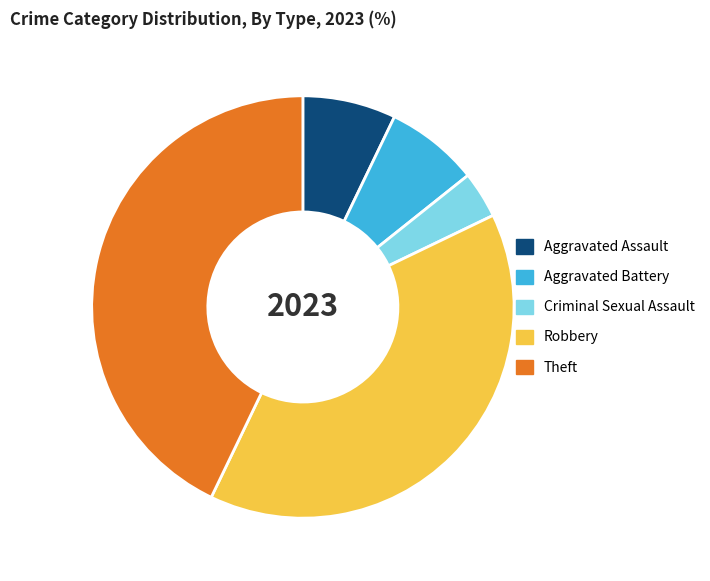

True or false: Theft accounts for 32% of the total.

False